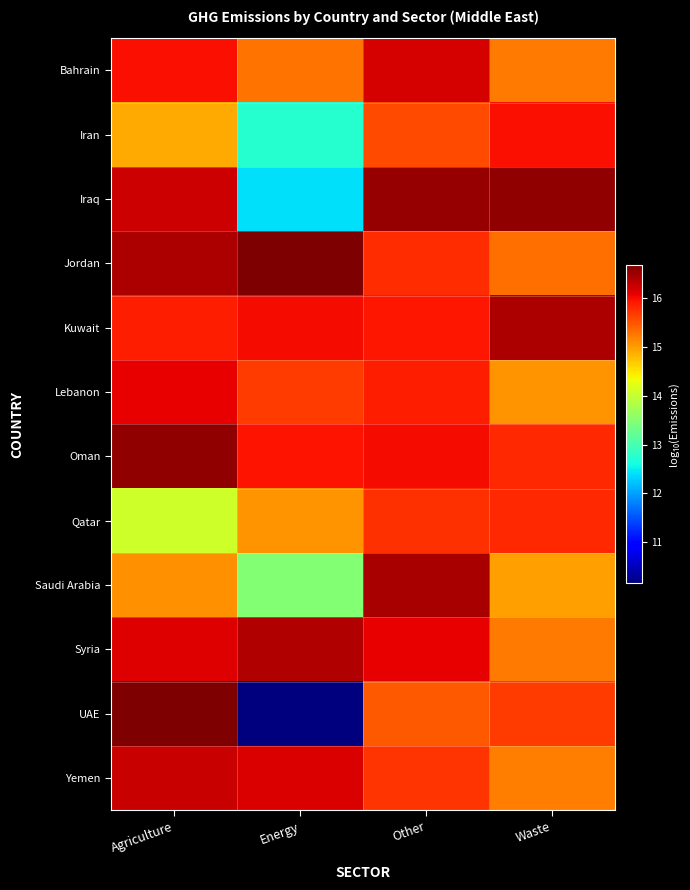

Reading right to left, extract all data points from this chart.

Bahrain: Waste=15.2	Other=16.2	Energy=15.3	Agriculture=16.0
Iran: Waste=16.0	Other=15.6	Energy=12.8	Agriculture=14.9
Iraq: Waste=16.6	Other=16.5	Energy=12.4	Agriculture=16.2
Jordan: Waste=15.3	Other=15.8	Energy=16.7	Agriculture=16.4
Kuwait: Waste=16.4	Other=15.9	Energy=16.0	Agriculture=15.9
Lebanon: Waste=15.1	Other=15.9	Energy=15.7	Agriculture=16.1
Oman: Waste=15.8	Other=16.0	Energy=15.9	Agriculture=16.6
Qatar: Waste=15.8	Other=15.7	Energy=15.1	Agriculture=14.1
Saudi Arabia: Waste=15.0	Other=16.4	Energy=13.5	Agriculture=15.1
Syria: Waste=15.2	Other=16.1	Energy=16.4	Agriculture=16.1
UAE: Waste=15.7	Other=15.5	Energy=10.2	Agriculture=16.7
Yemen: Waste=15.2	Other=15.7	Energy=16.2	Agriculture=16.3